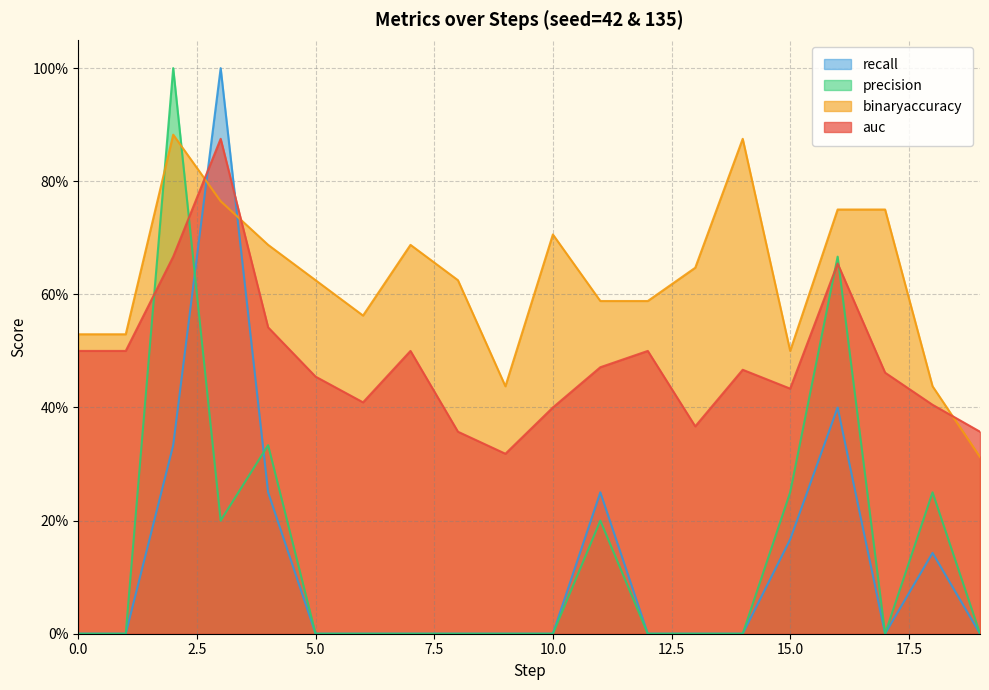

Where is the first local maximum for recall?

3